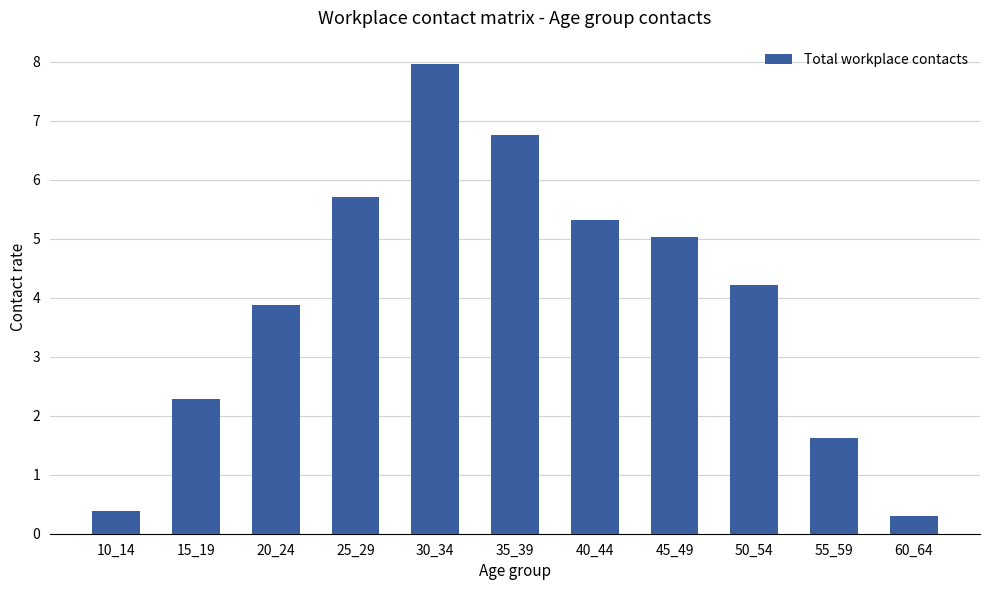

At which label does the data first exceed 4?

25_29